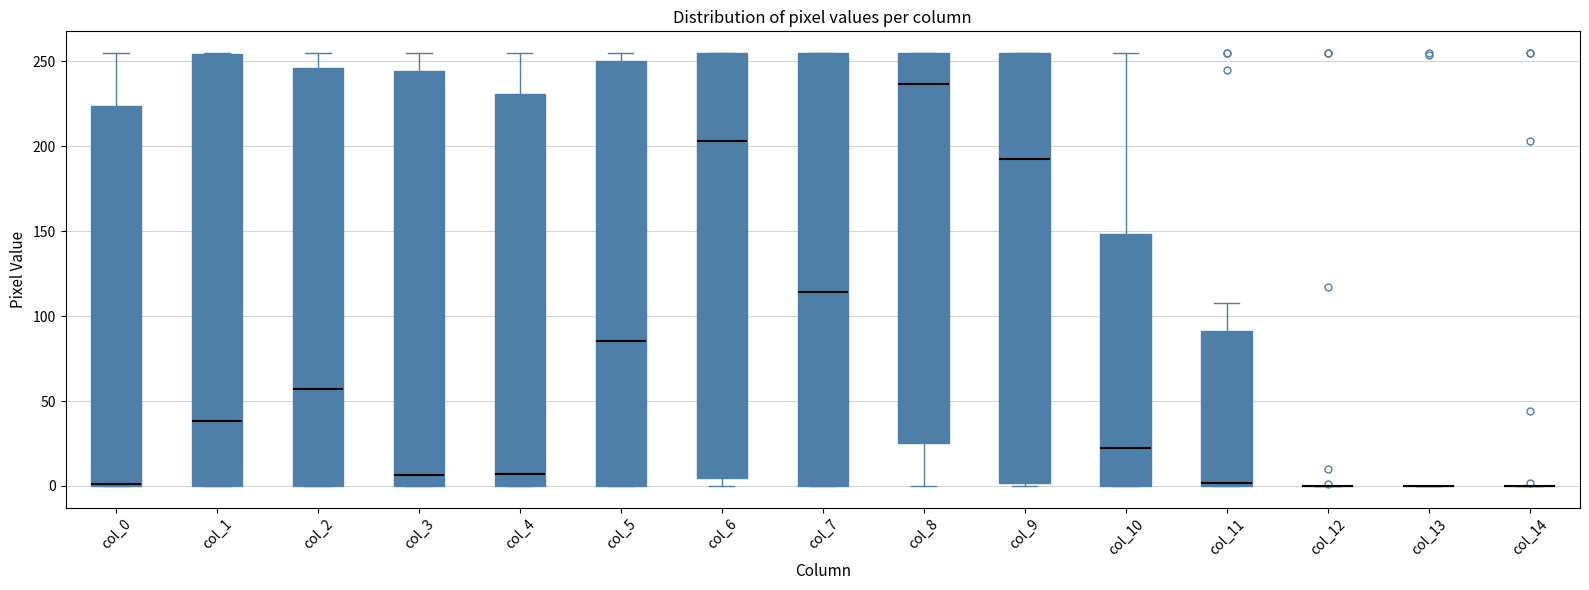

Where does the median line of the box for col_3 sit on the y-axis? The values are not printed on the chart, so give them approximately, as read against the axis.

5